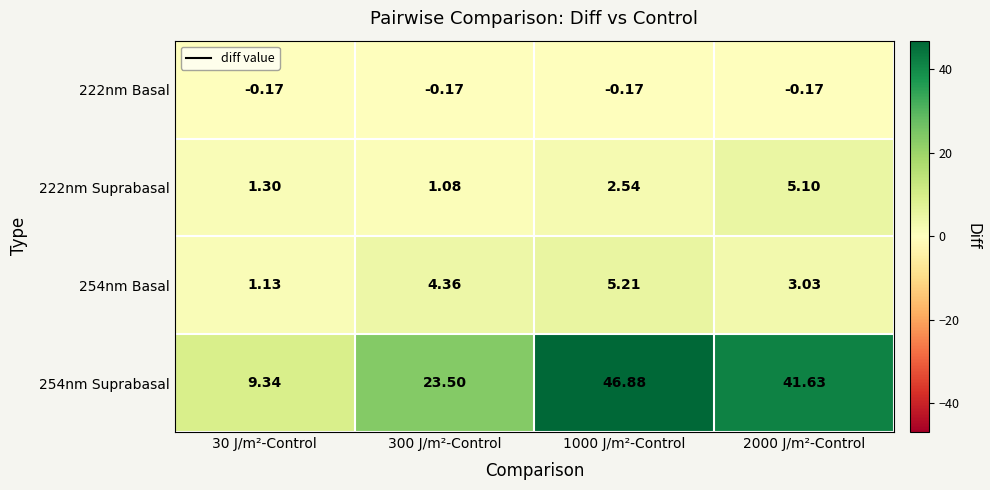

How many data points does each series have?

4